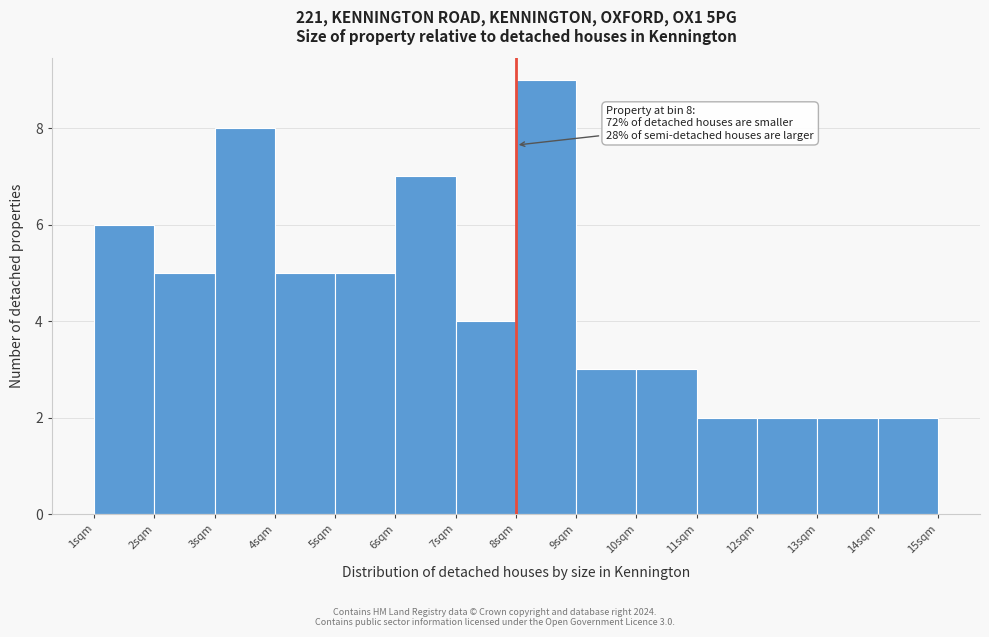

Over which range of the x-axis is the bar tallest?

8 to 9